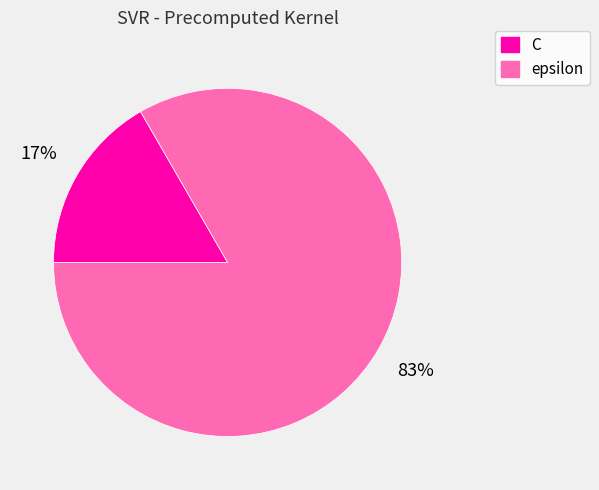

What percentage is the C slice, to the nearest percent?

17%